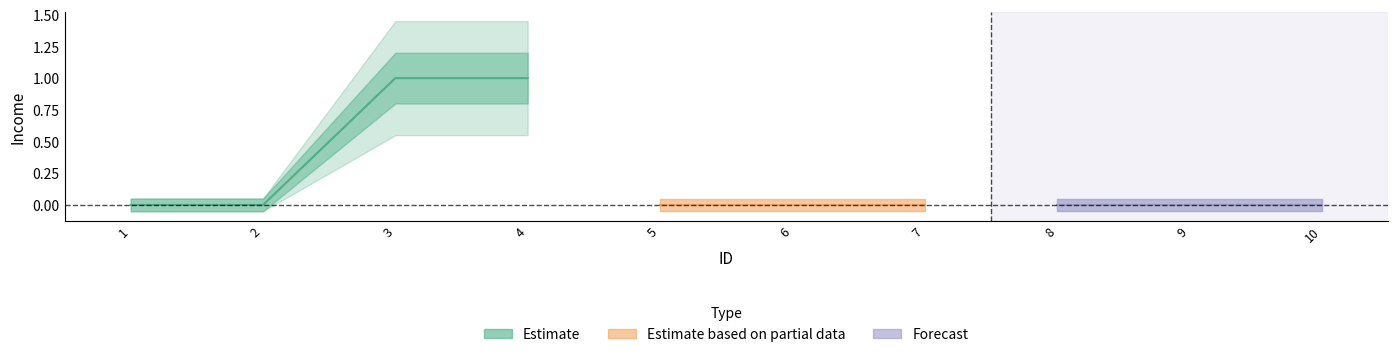

What is the sum of the values at 3 and 4?

2